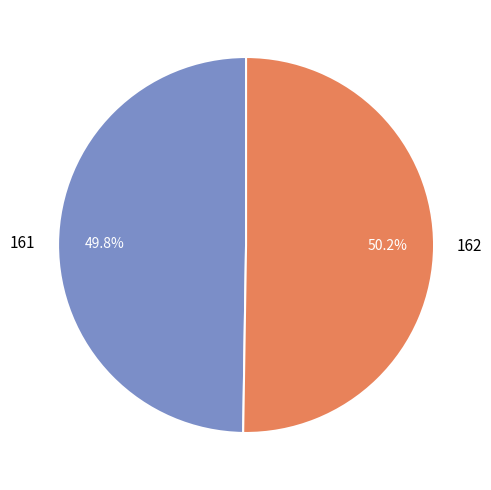

How many segments does this pie chart have?

2